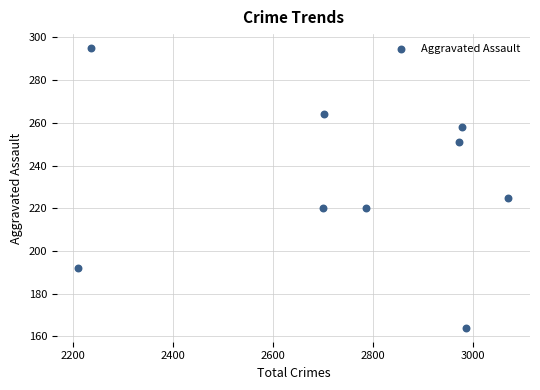

What is the range of X values (max minus min)?

860